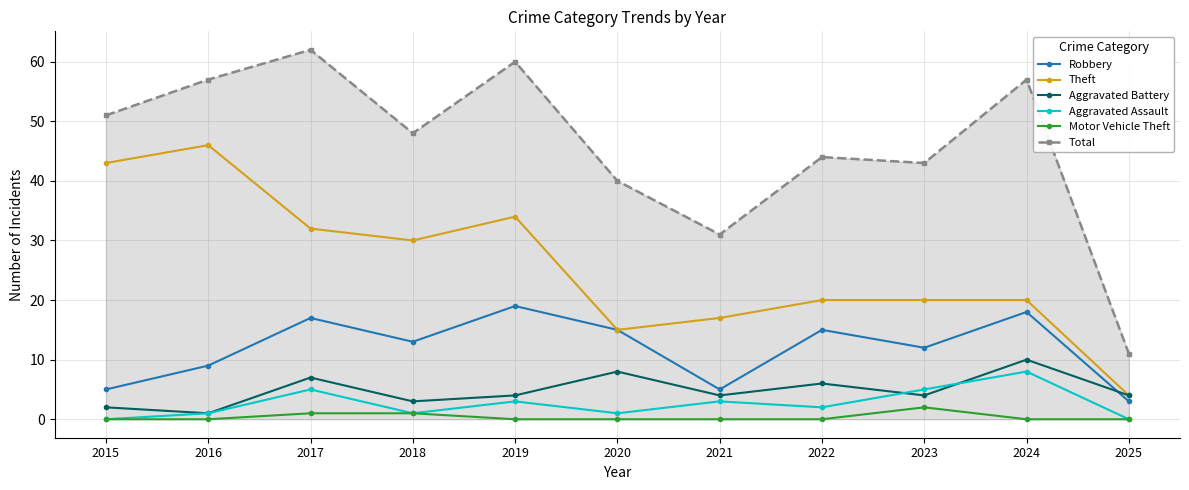

What is the maximum value for Aggravated Assault?

8